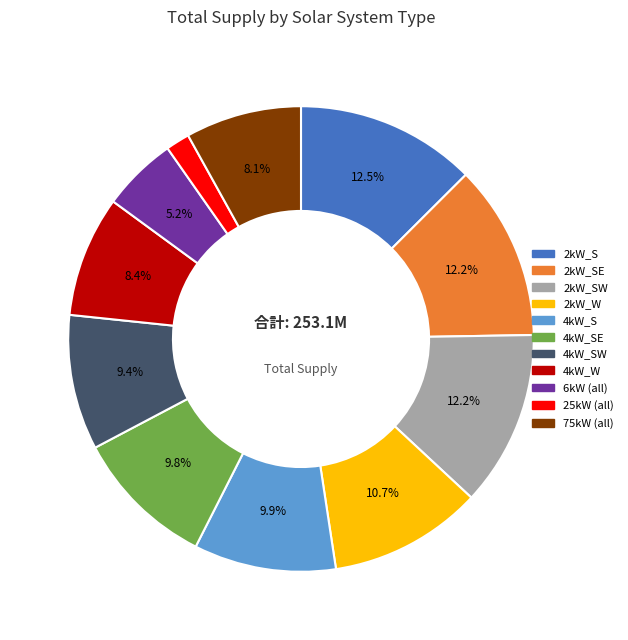

How many slices are in this pie chart?

11